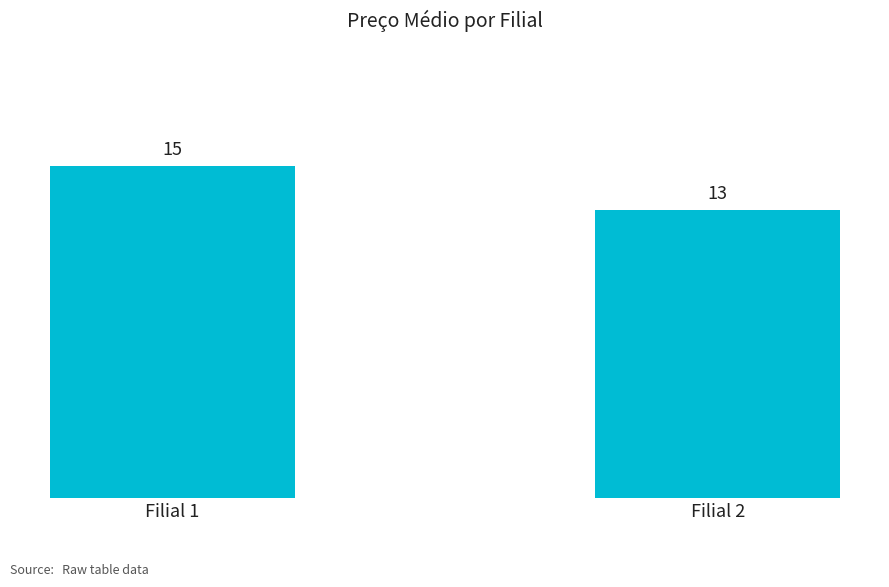

What is the sum of the values at Filial 1 and Filial 2?

28